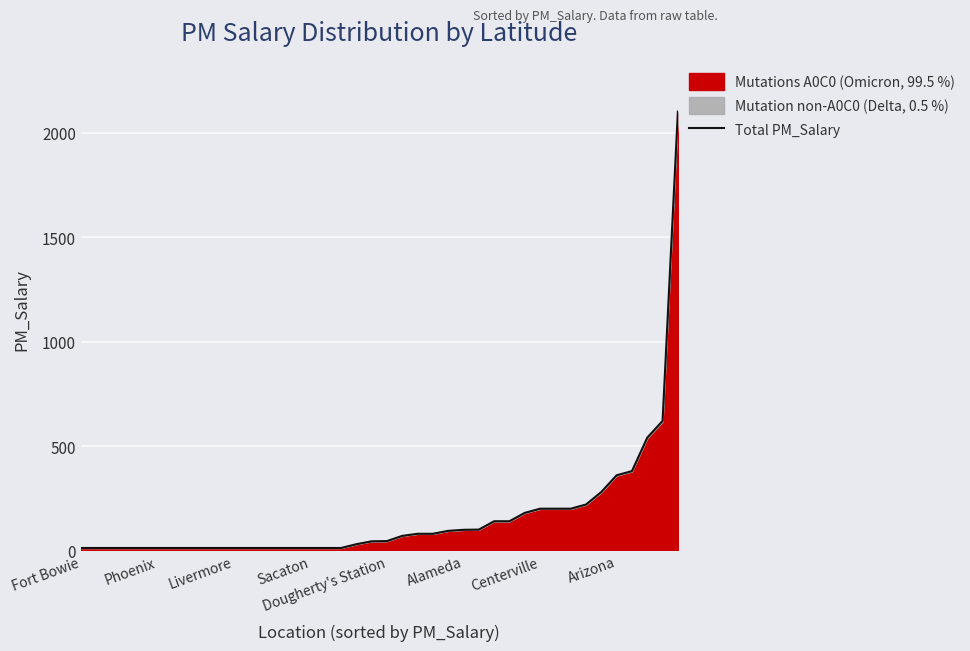

What is the difference between the maximum and second lowest values?

2088